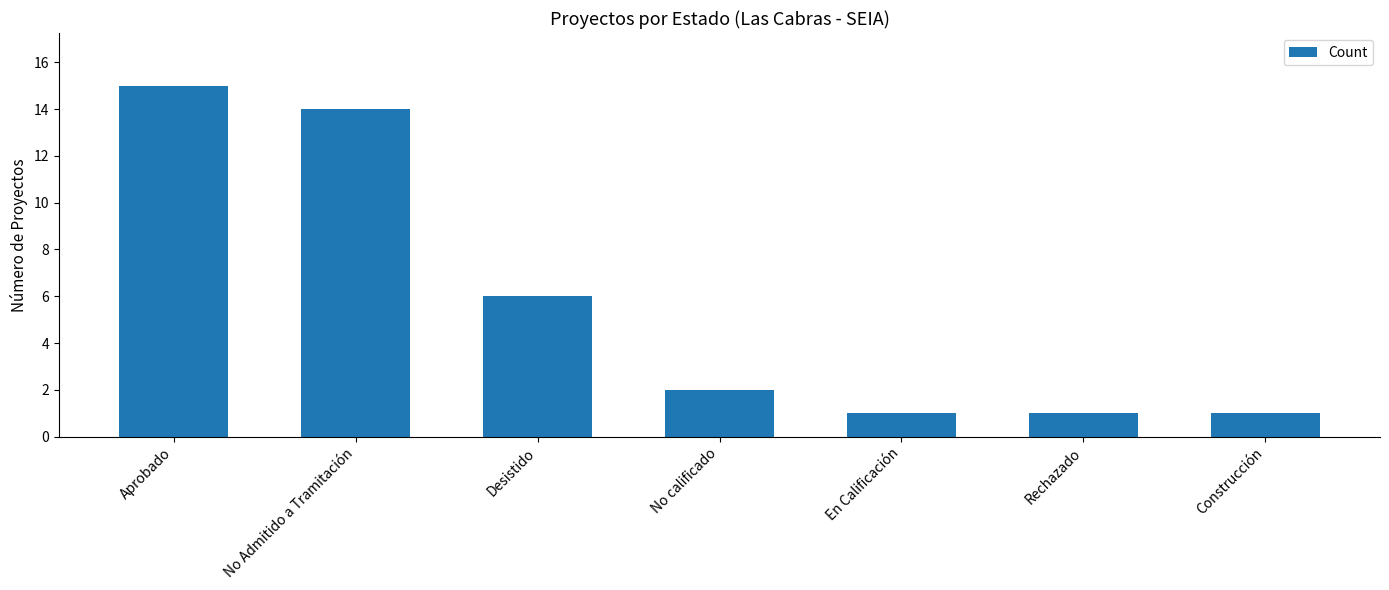

The chart shows a value of 0 at Construcción. True or false?

False